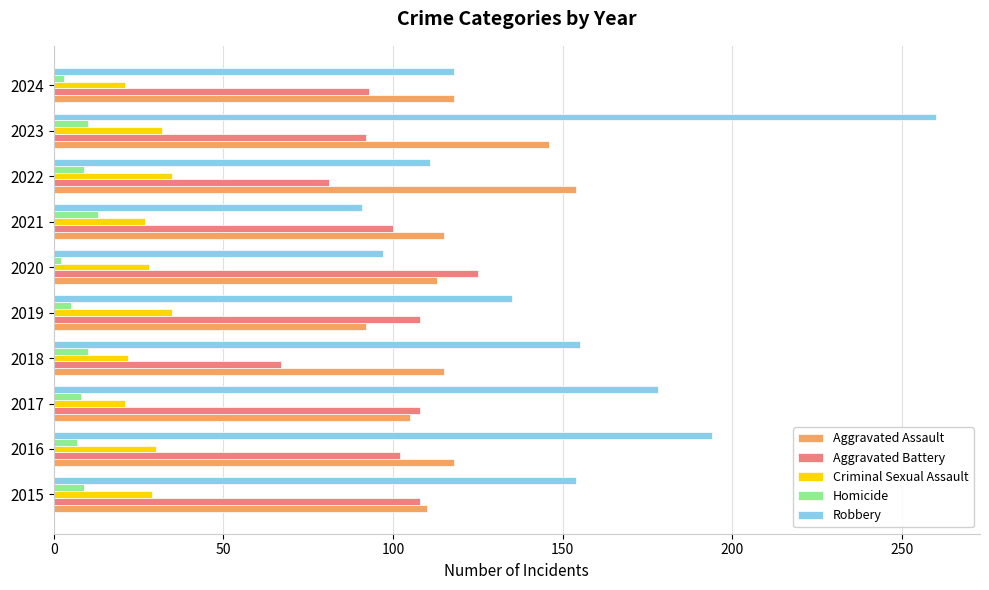

Which series has the largest total across all categories?

Robbery